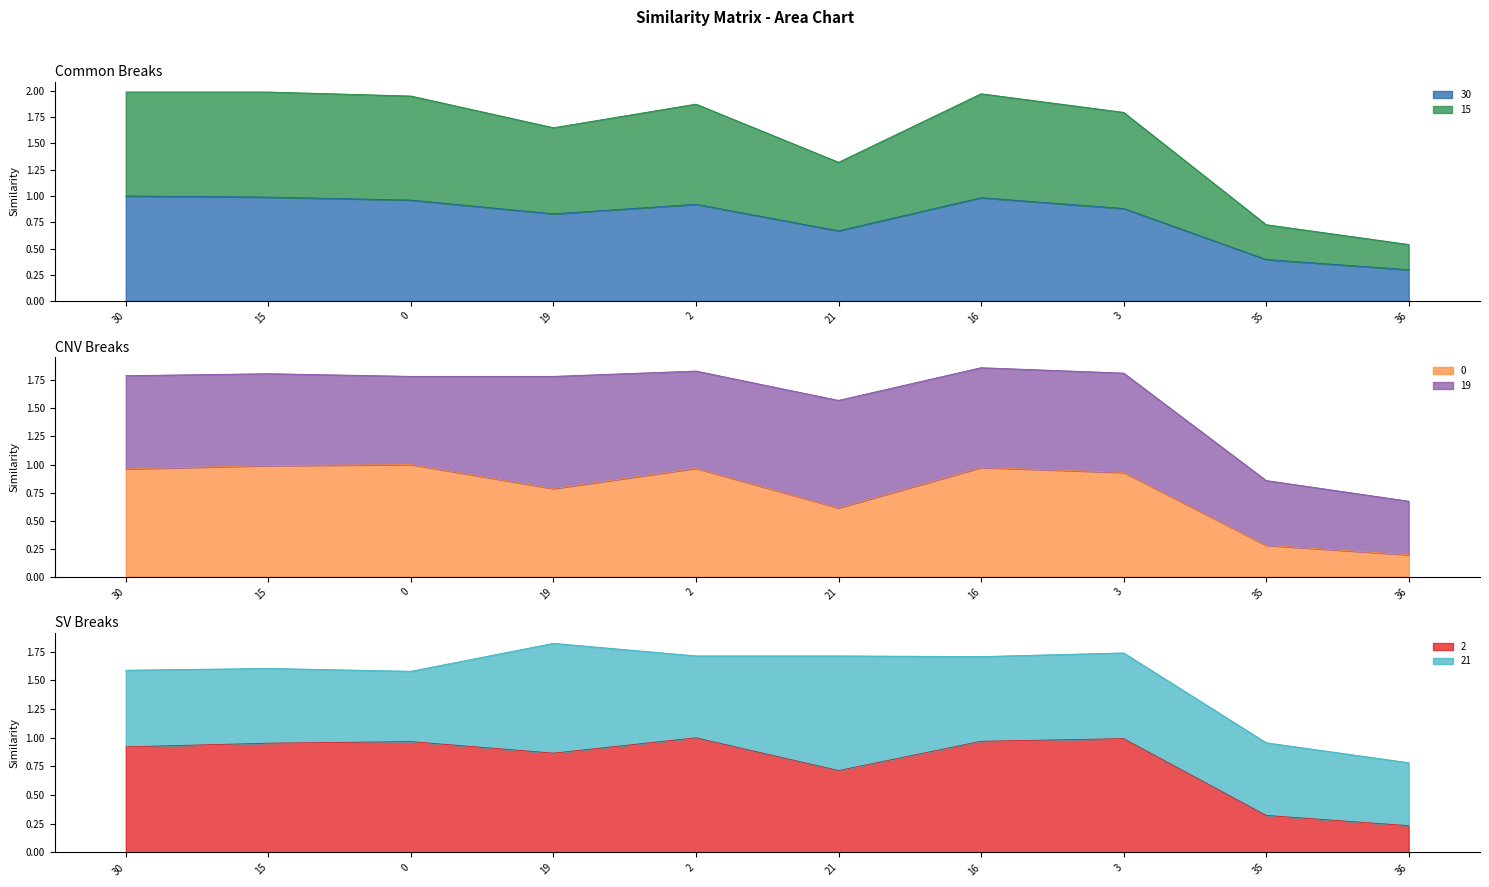

Does the chart have visible grid lines?

No